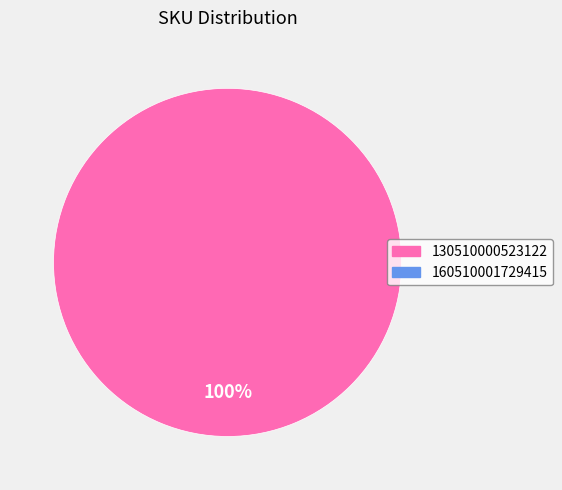

Does any single category account for the majority?

Yes